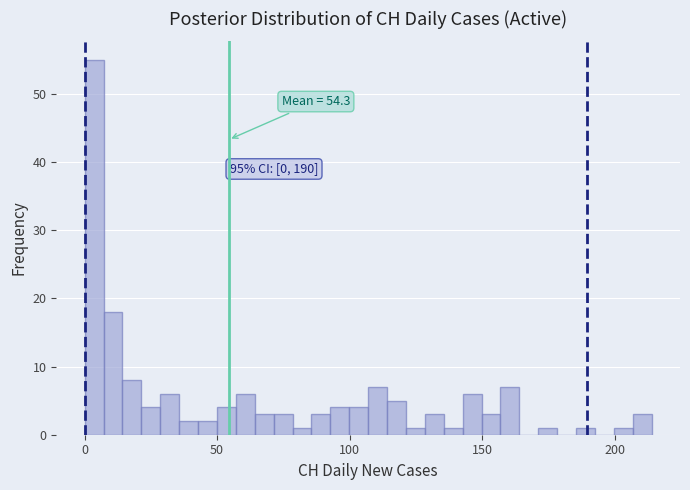

Around what value on the x-axis is the tallest bar? Give the approximate position of its centre, as read against the axis.

5